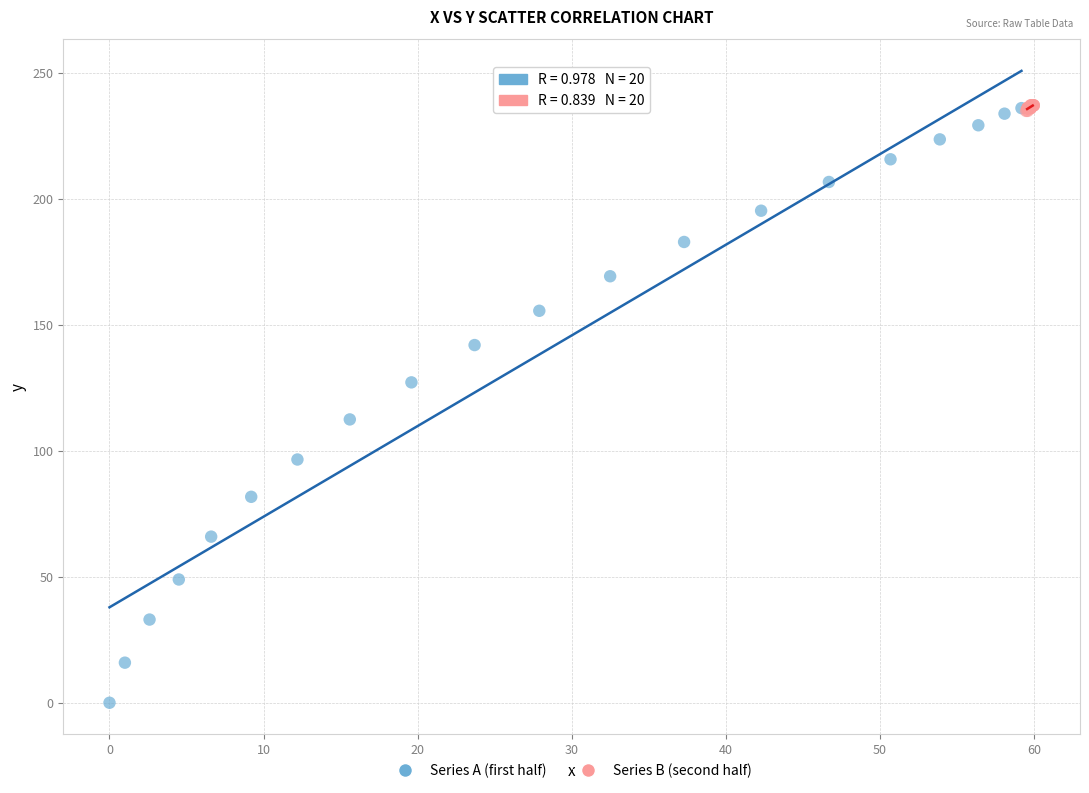

Which series contains the lowest Y value?

Series A (first half)